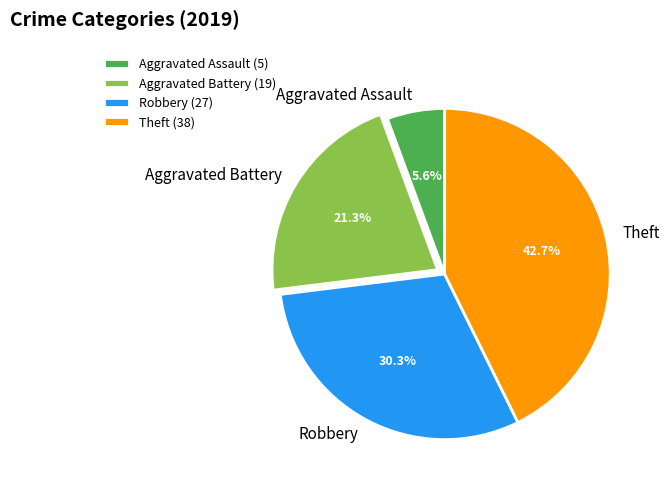

Rank the categories by value from lowest to highest.

Aggravated Assault, Aggravated Battery, Robbery, Theft